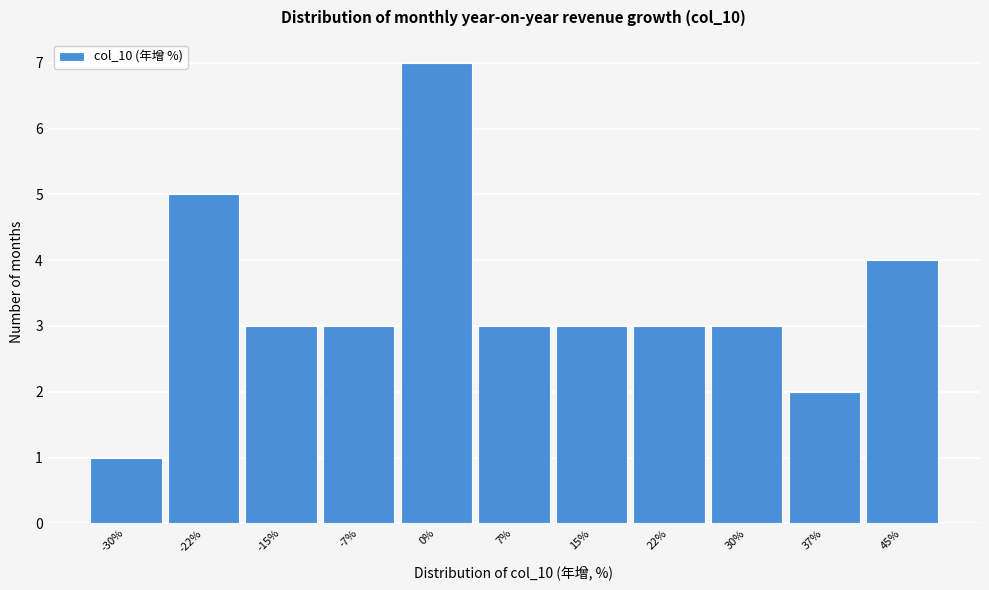

Reading left to right, extract all data points from this chart.

1	5	3	3	7	3	3	3	3	2	4